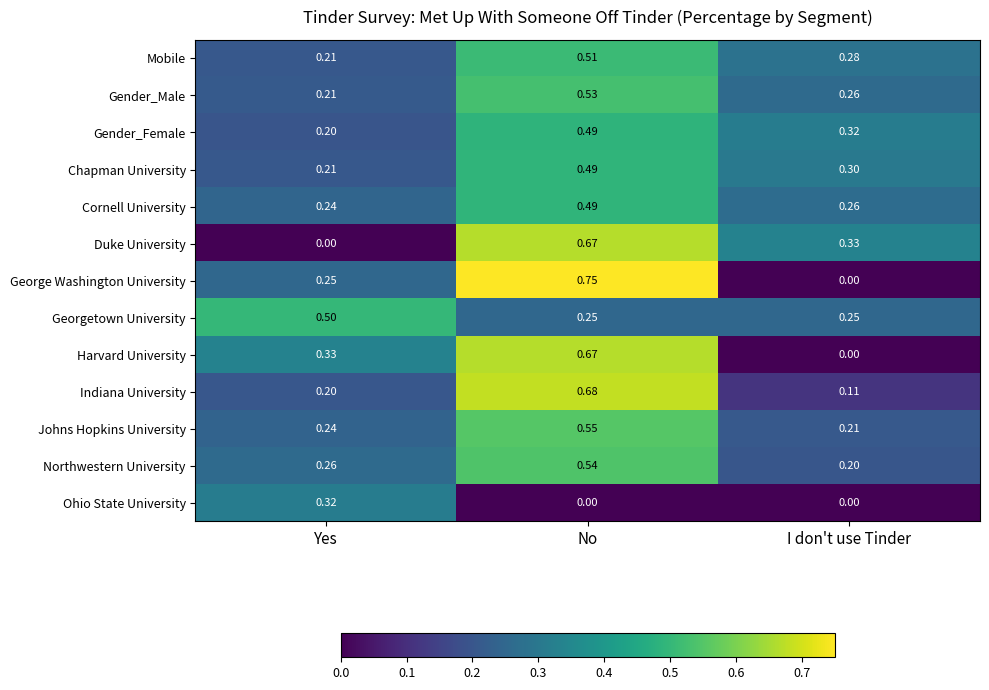

Which series has the widest spread of values?

George Washington University